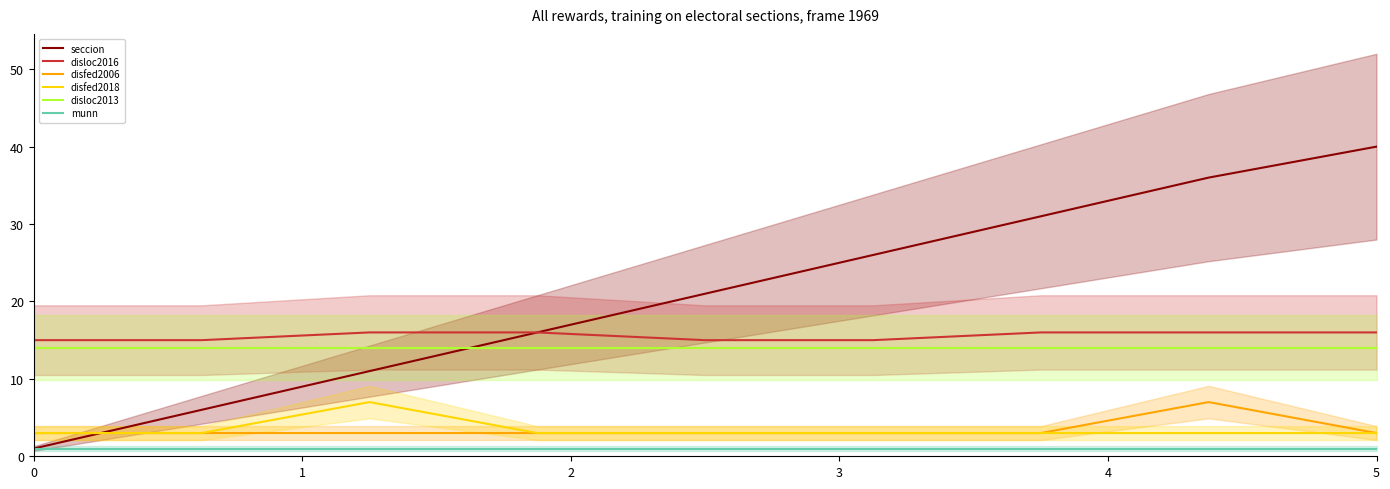

The disfed2018 series shows 3 at 5. True or false?

True